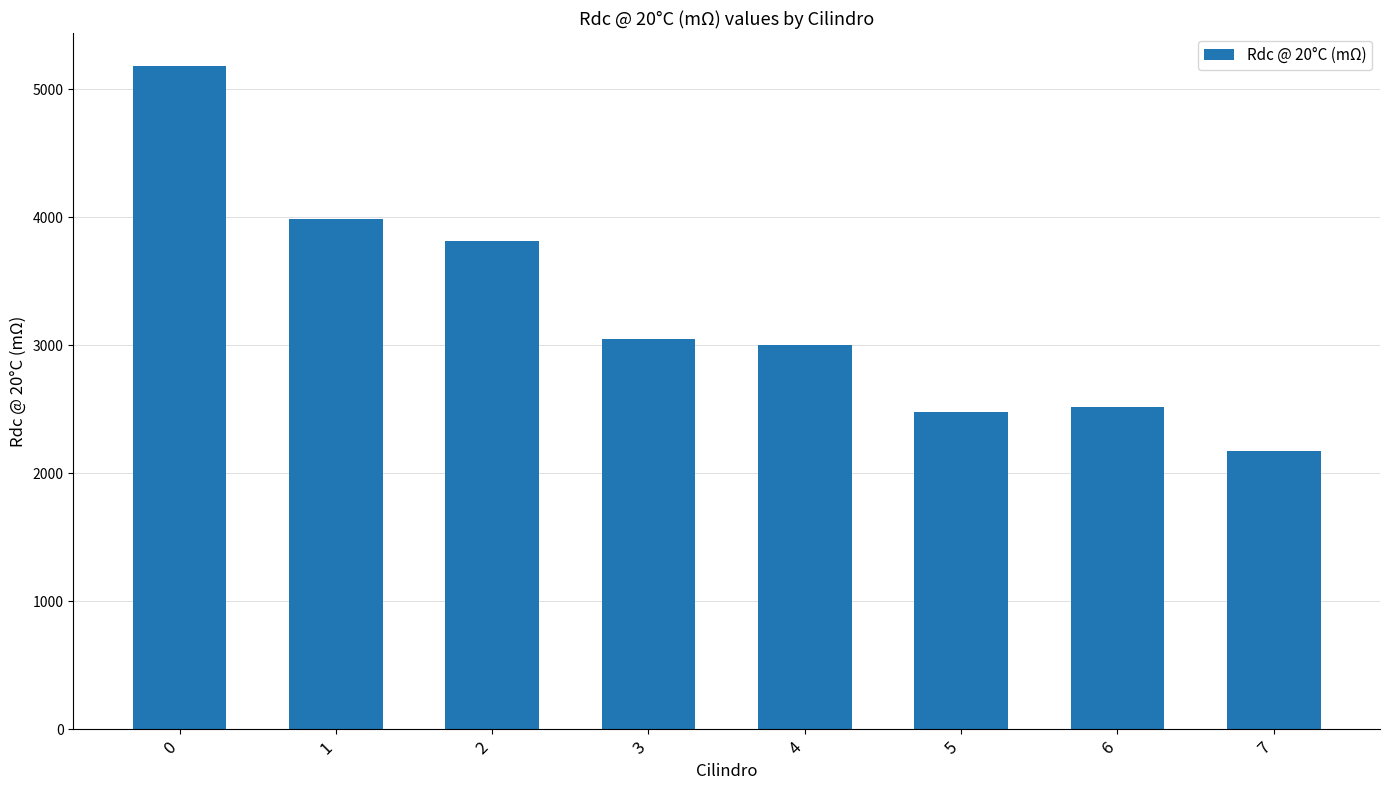

Is it true that the value at 6 is 2516.2?

True